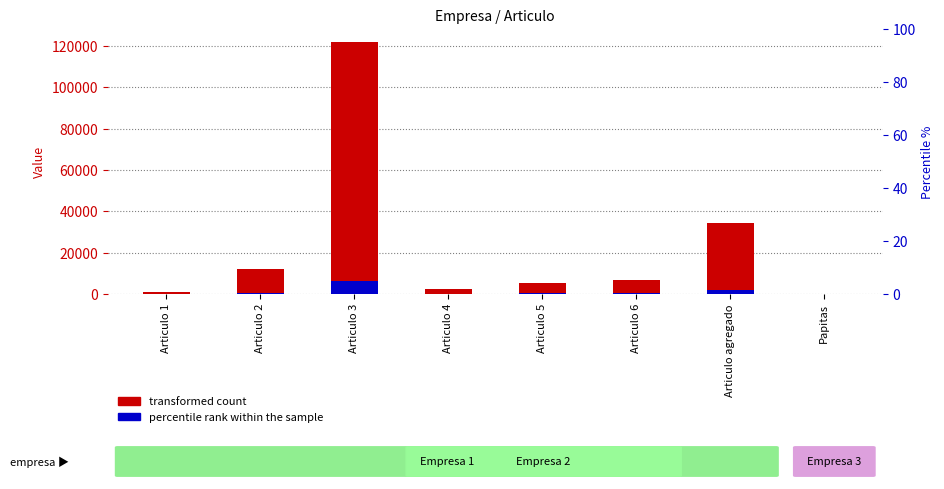

At how many categories does at least one series exceed 97443?

1